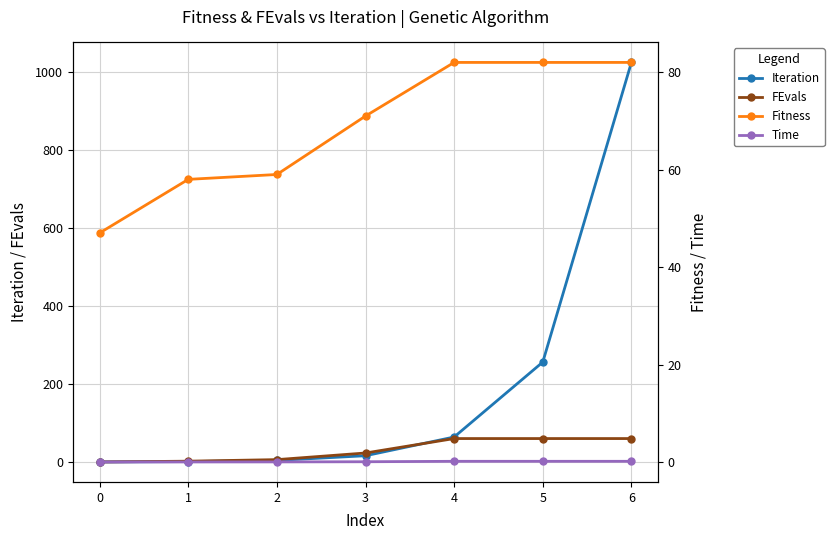

The value of Iteration at 5 is 178. True or false?

False